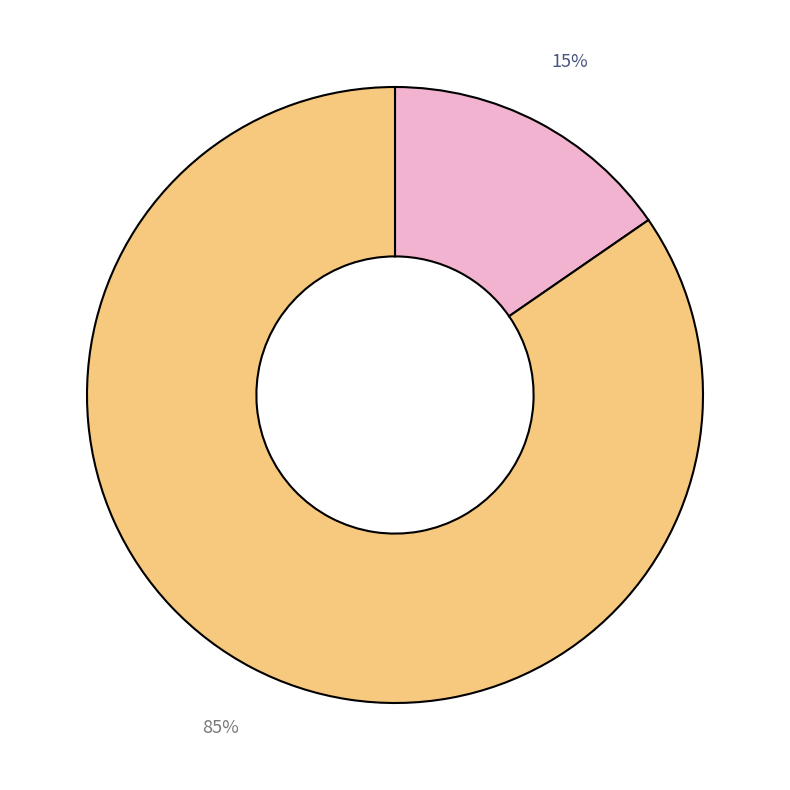

To the nearest percent, what is the average slice percentage?

50%